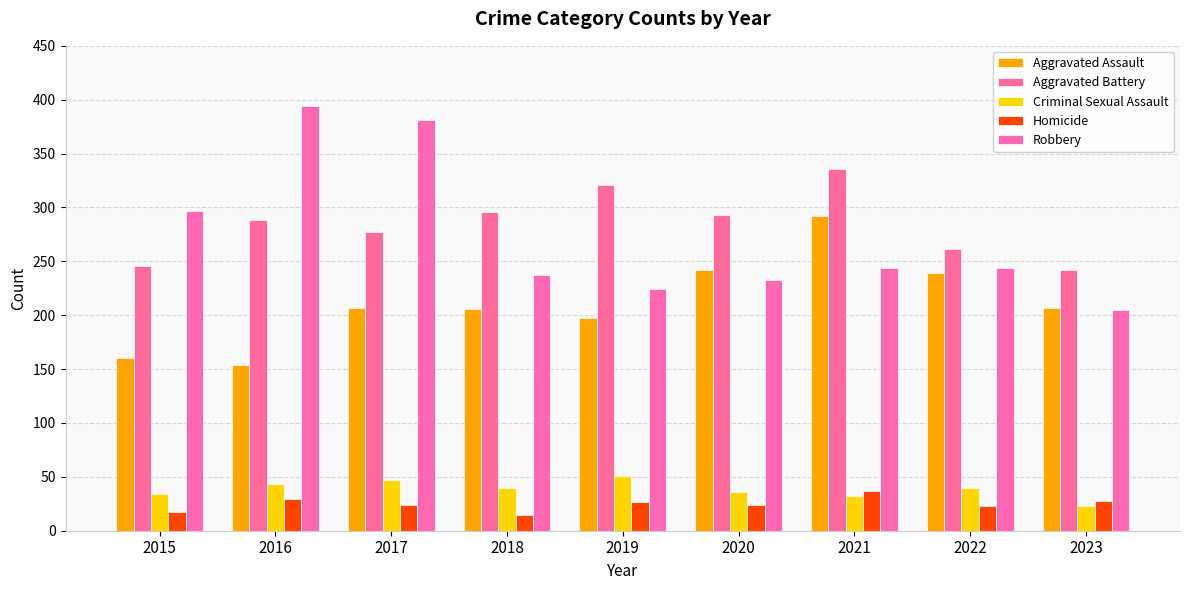

What is the minimum value for Robbery?

205